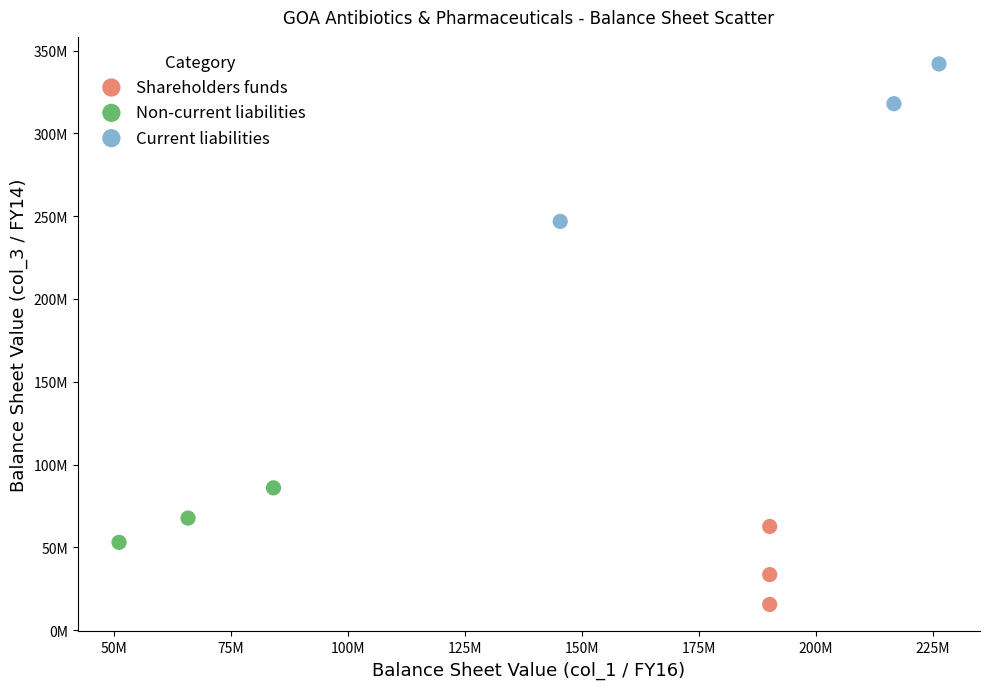

Which series reaches the maximum Y coordinate?

Current liabilities